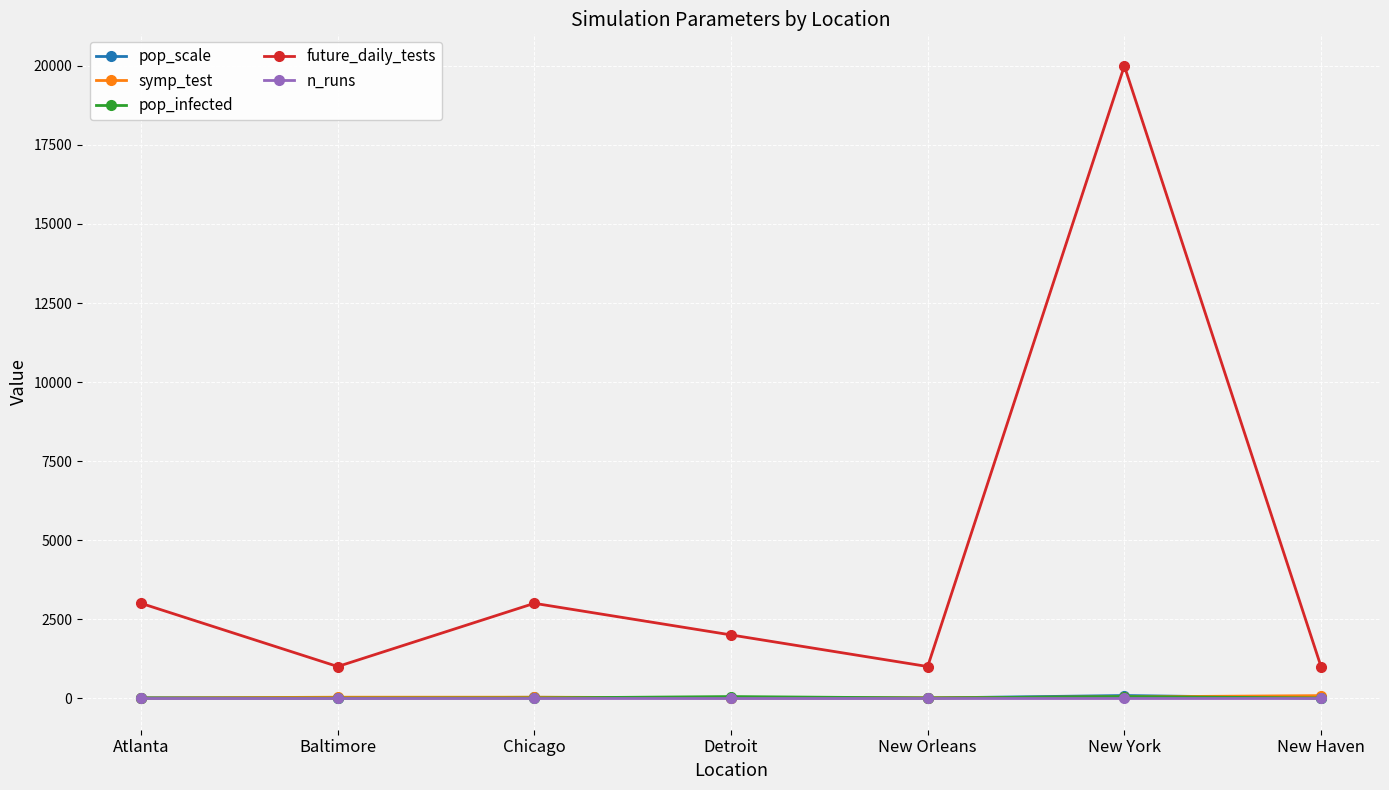

What are all the series names shown in the legend?

pop_scale, symp_test, pop_infected, future_daily_tests, n_runs